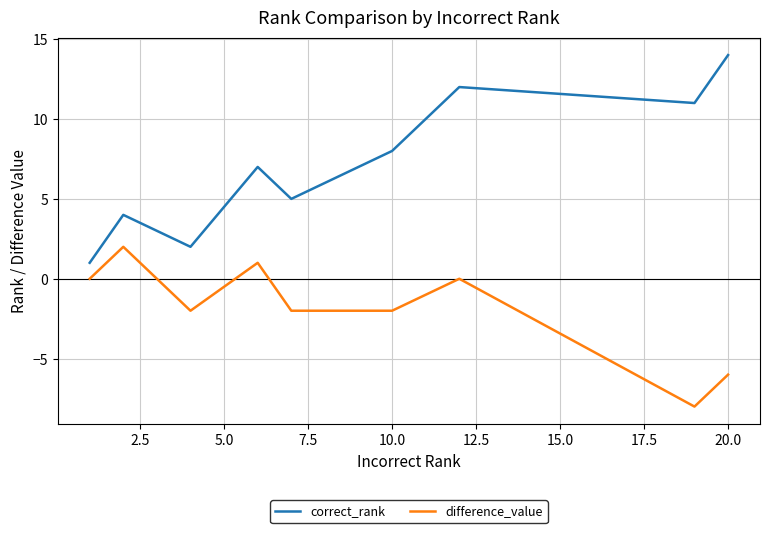

True or false: difference_value and correct_rank intersect in this chart.

False